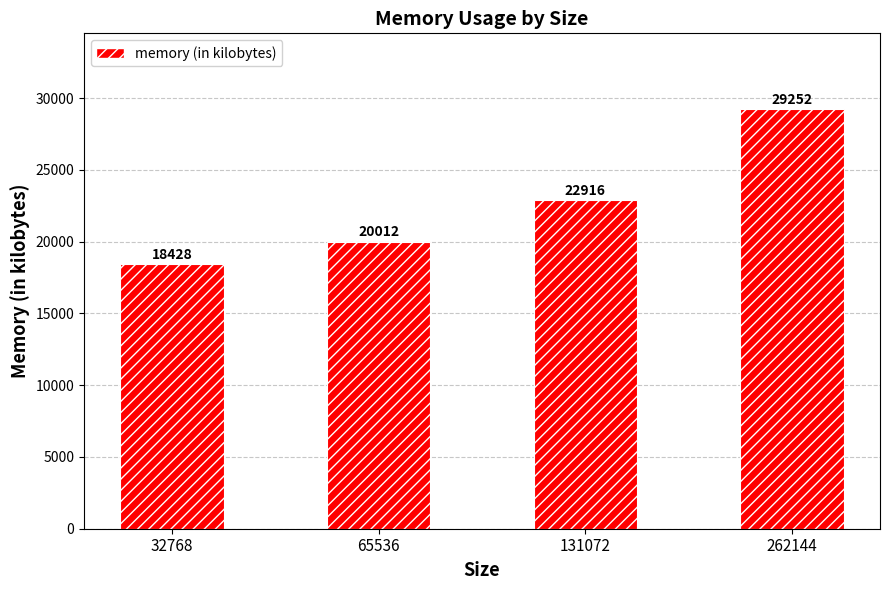

Reading left to right, transcribe all the data shown in this chart.

32768=18428	65536=20012	131072=22916	262144=29252